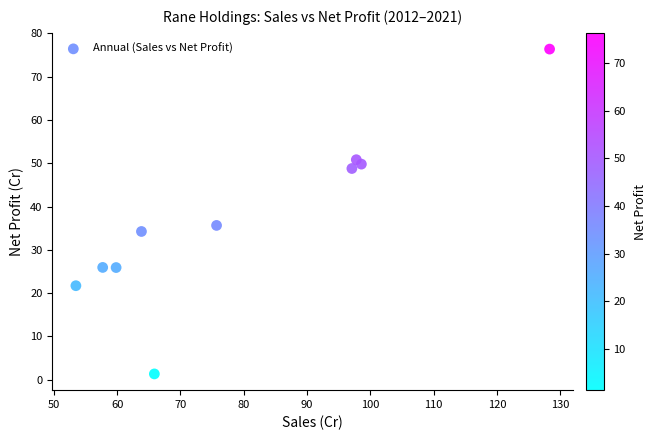

What is the range of X values (max minus min)?

74.8